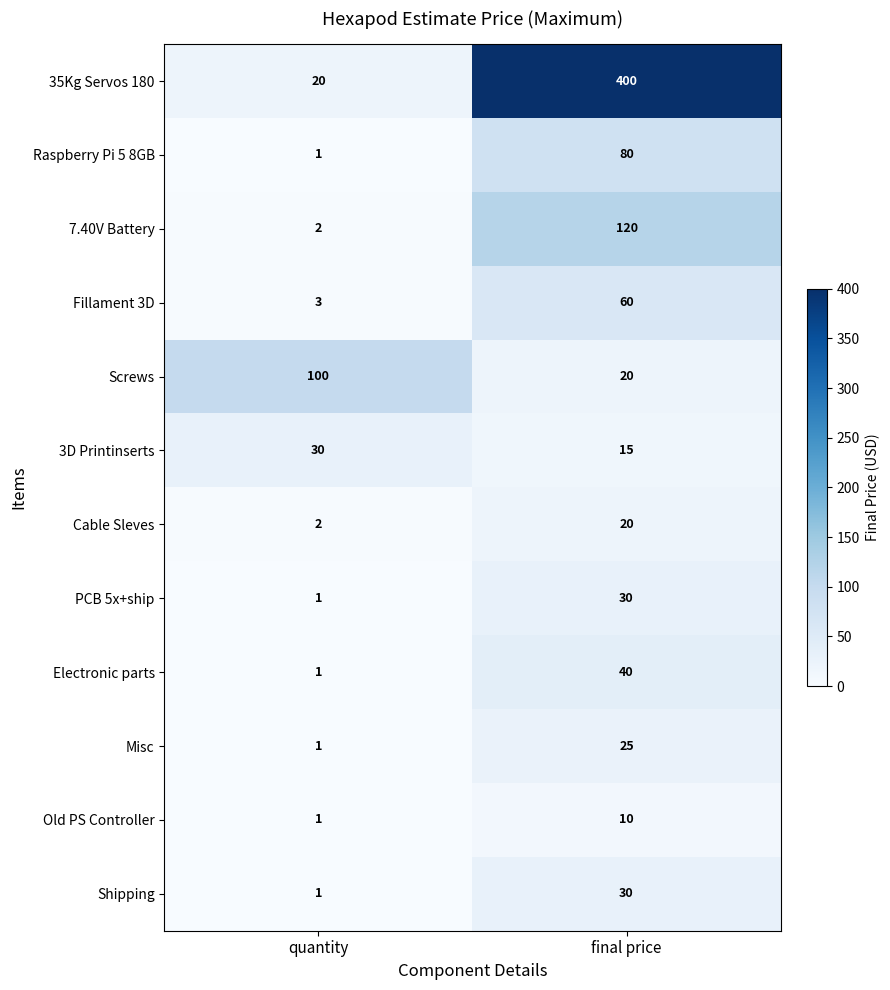

True or false: 7.40V Battery has a value of 200 at final price.

False